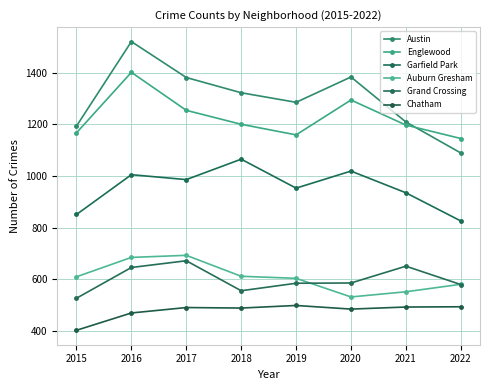

True or false: Auburn Gresham has more than 1 interior local peaks.

False